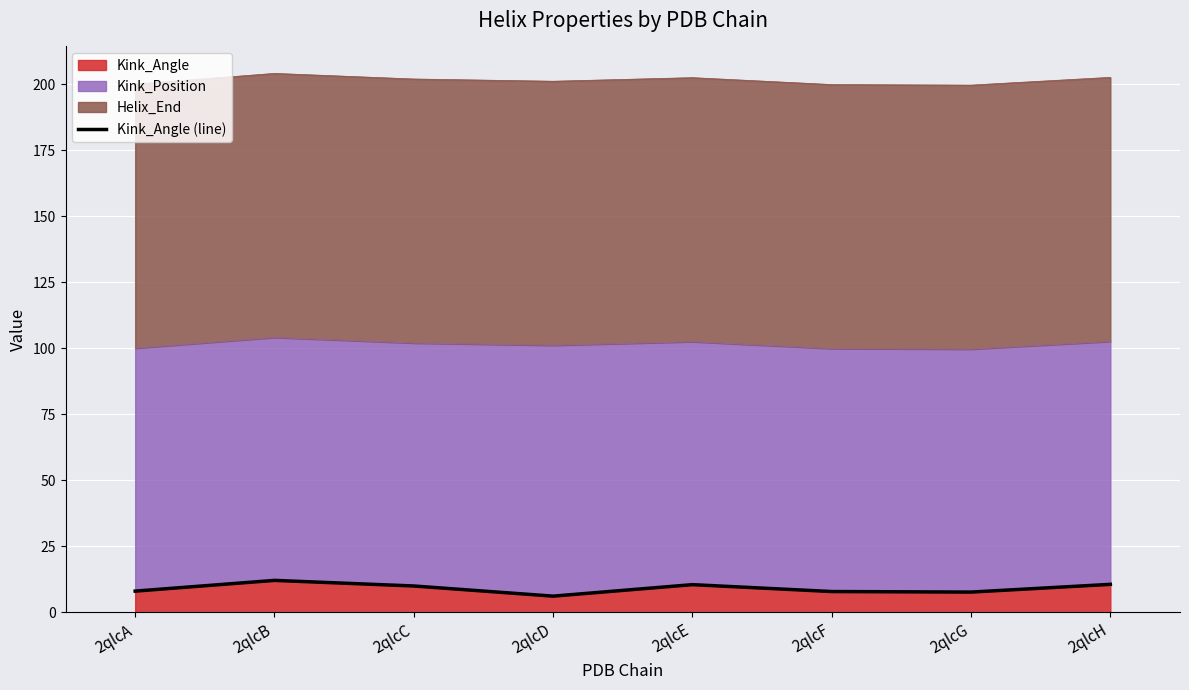

Which label corresponds to the smallest value in the chart?

2qlcD